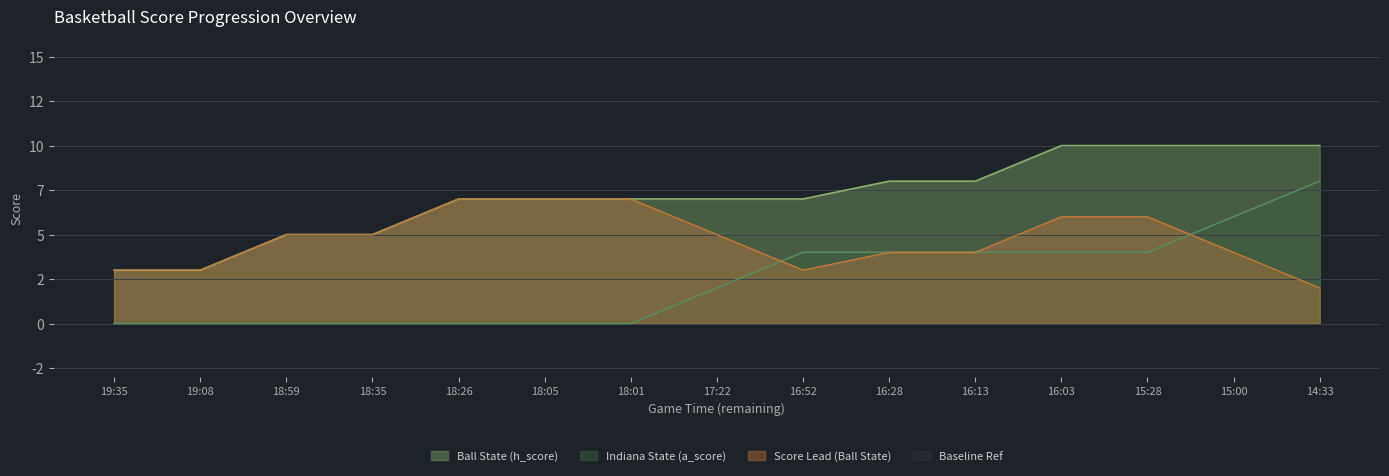

Does the chart display data point markers on the line(s)?

No